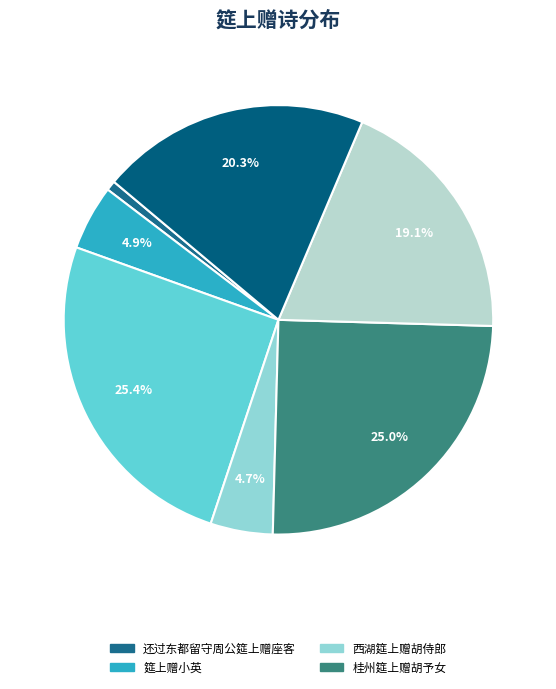

Which slice is the smallest?

还过东都留守周公筵上赠座客